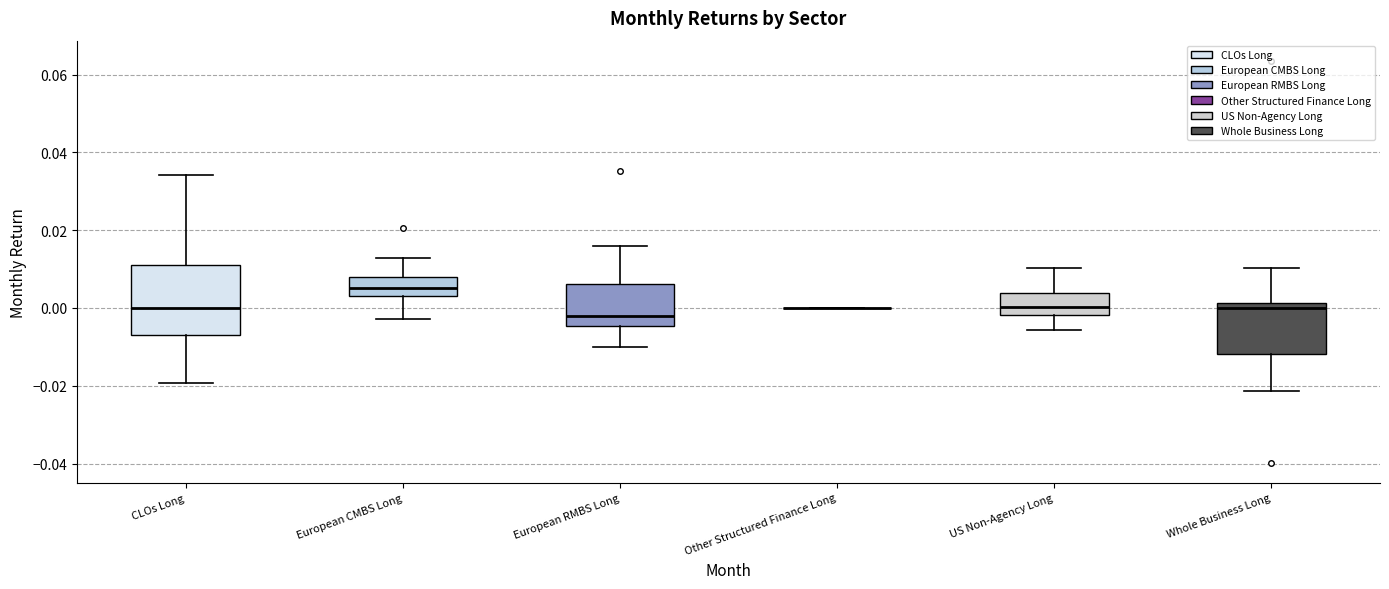

Where does the lower whisker of the box for CLOs Long end on the y-axis? The values are not printed on the chart, so give them approximately, as read against the axis.

-0.020